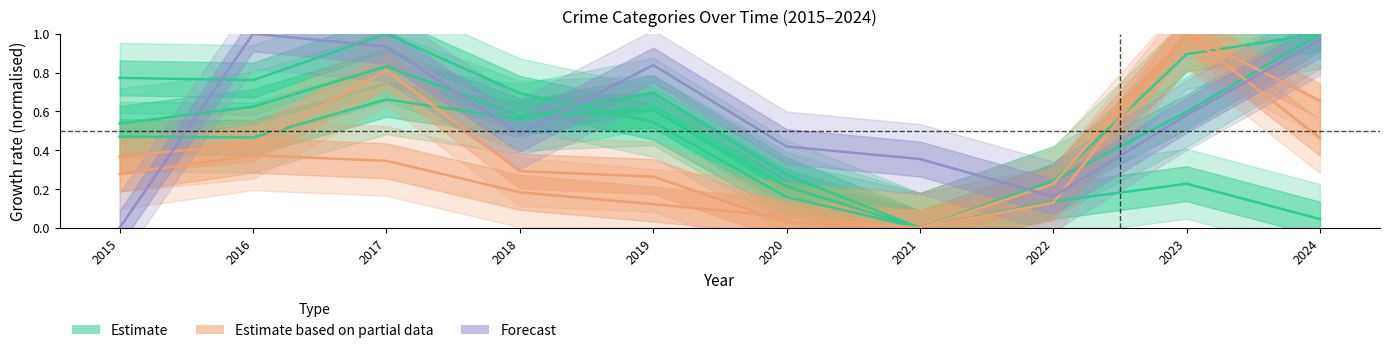

What is the spread (max minus min) of values at 2016?

0.6